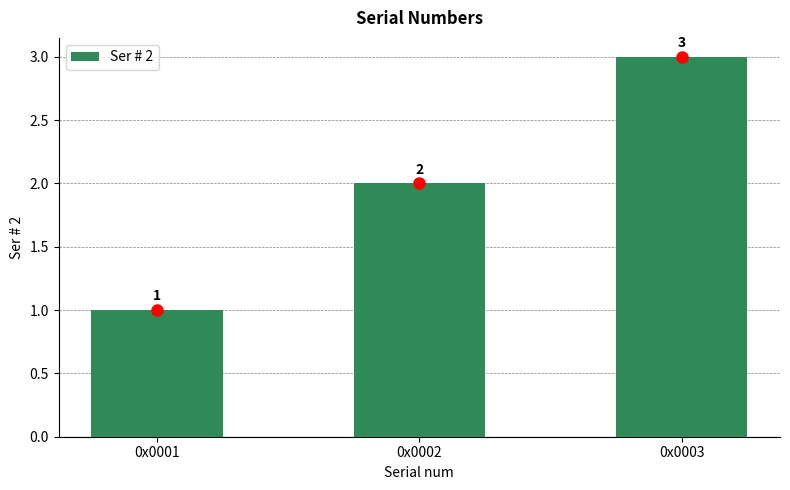

Reading right to left, transcribe all the data shown in this chart.

3	2	1